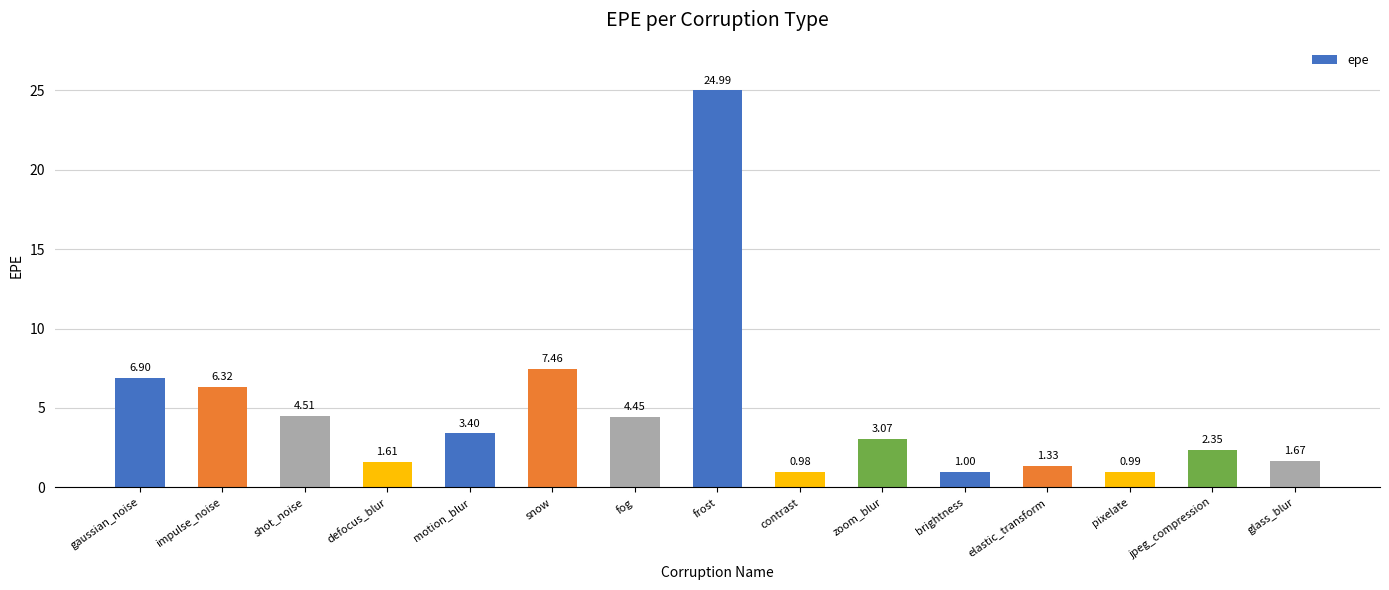

What is the change in value from gaussian_noise to snow?

+0.6